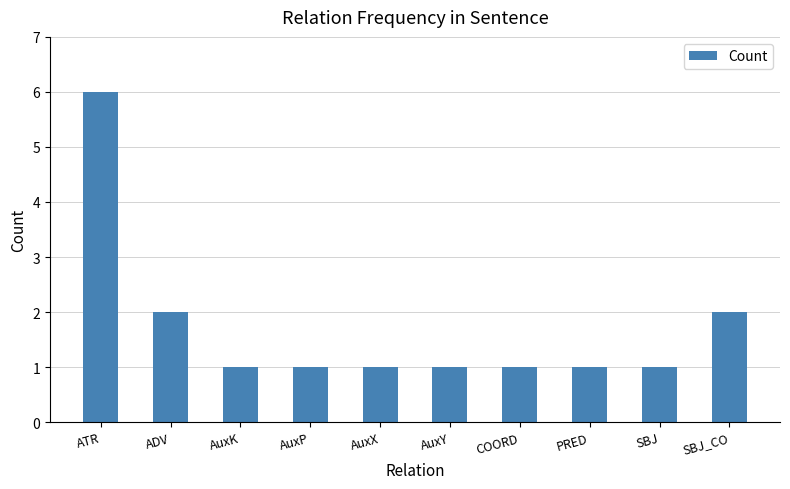

The chart shows a value of 1 at ADV. True or false?

False